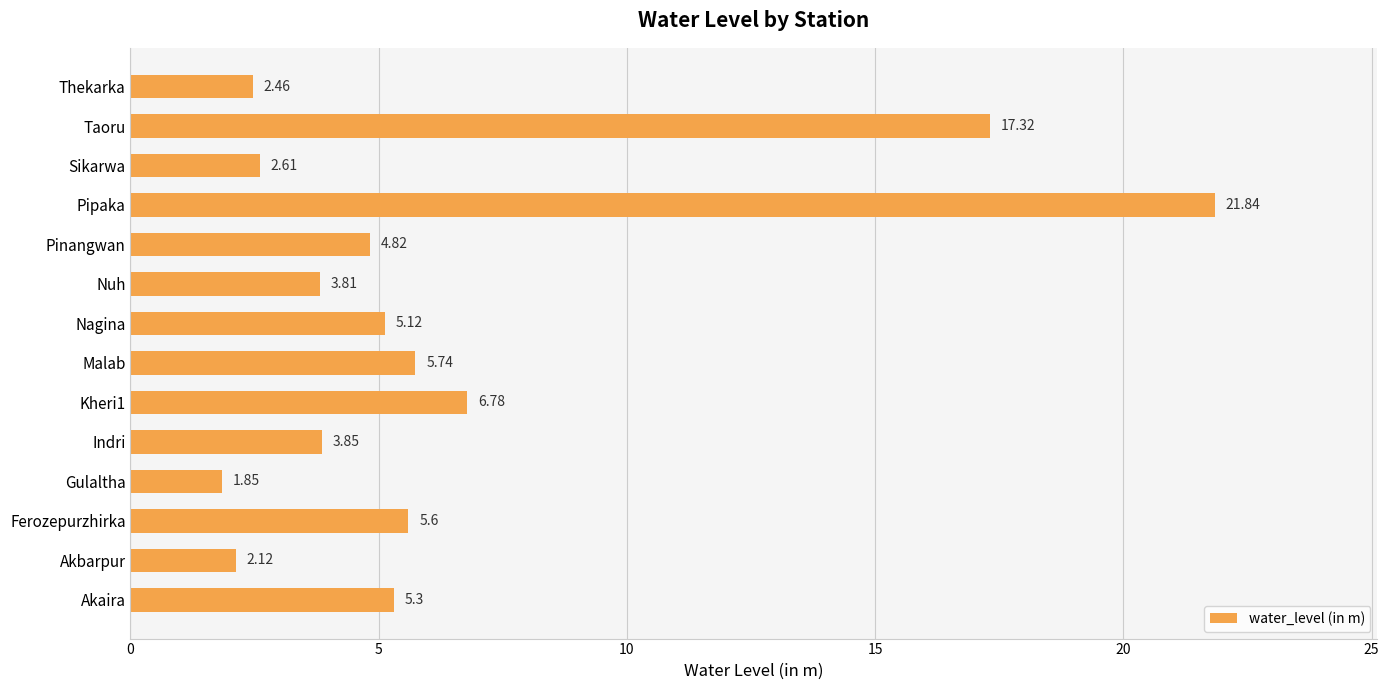

List the labels in order of value, smallest first.

Gulaltha, Akbarpur, Thekarka, Sikarwa, Nuh, Indri, Pinangwan, Nagina, Akaira, Ferozepurzhirka, Malab, Kheri1, Taoru, Pipaka